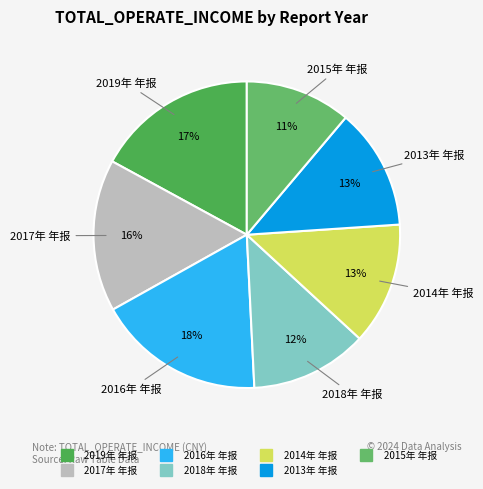

Which slice is the largest?

2016年 年报